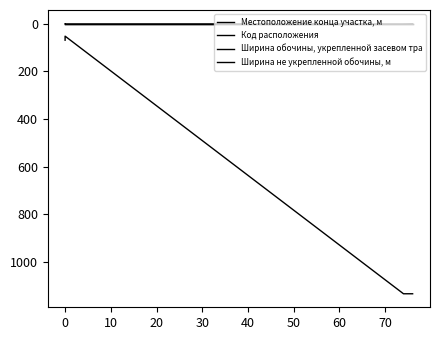

True or false: Ширина обочины, укрепленной засевом тра and Ширина не укрепленной обочины, м cross at least once.

False